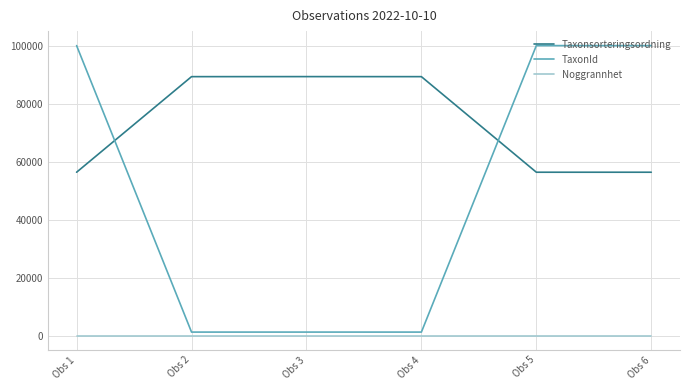

The value of Taxonsorteringsordning at Obs 5 is 101474. True or false?

False